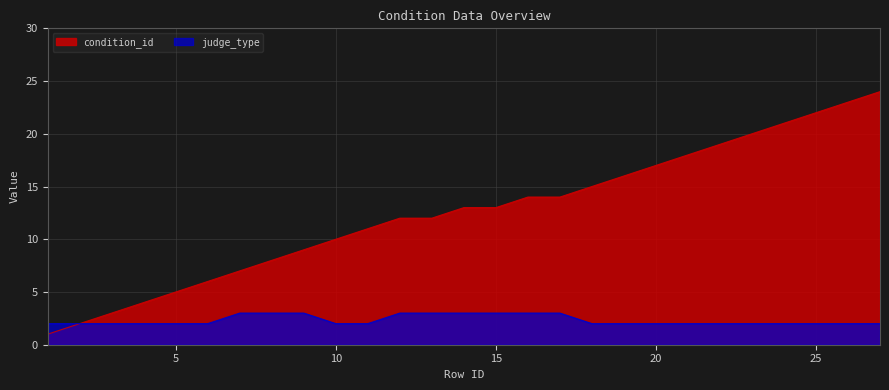

The value of condition_id at 19 is 16. True or false?

True